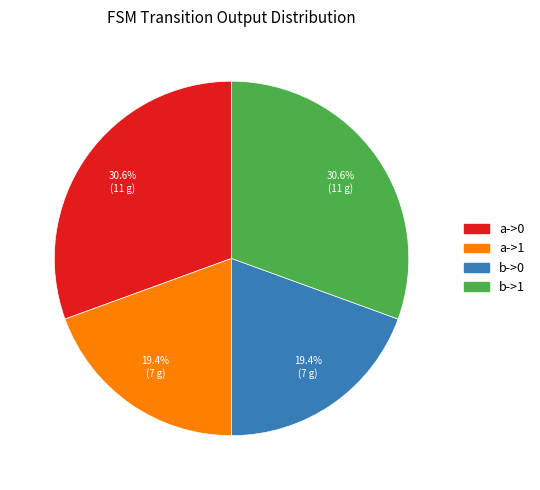

To the nearest percent, what percentage of the pie is b->0?

19%